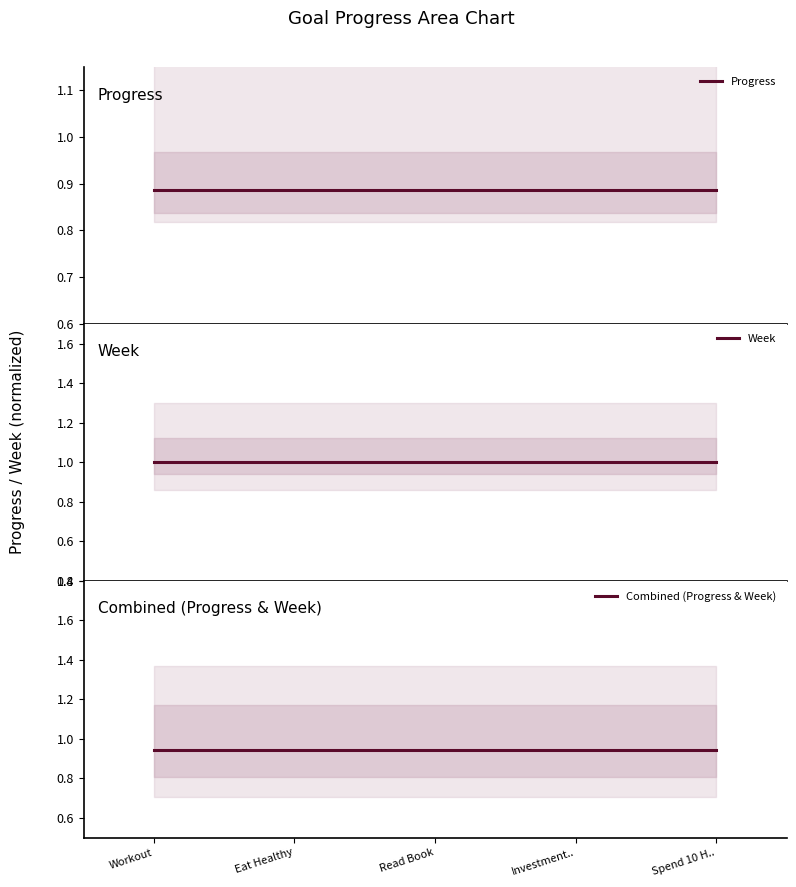

What is the label of the 2nd point from the left?

Eat Healthy